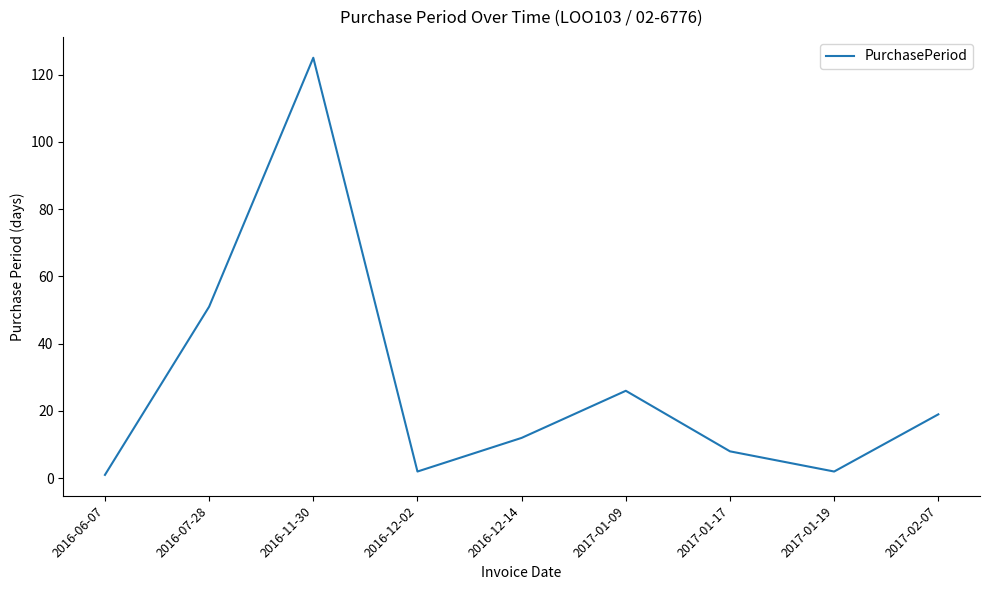

What is the greatest value displayed?

125